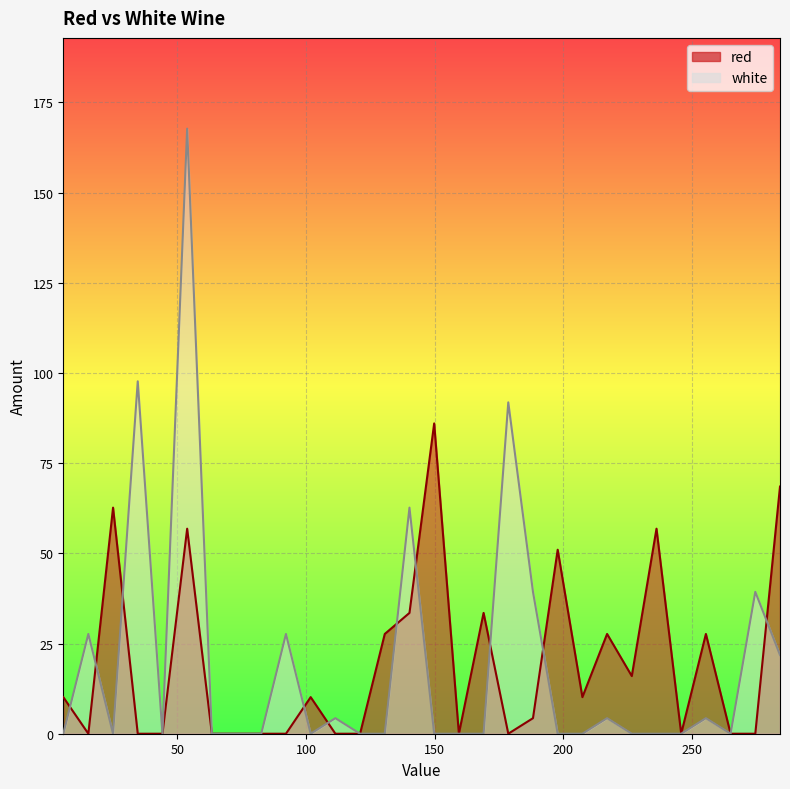

In white, how many points are lower than both neighbors (excluding endpoints)?

4